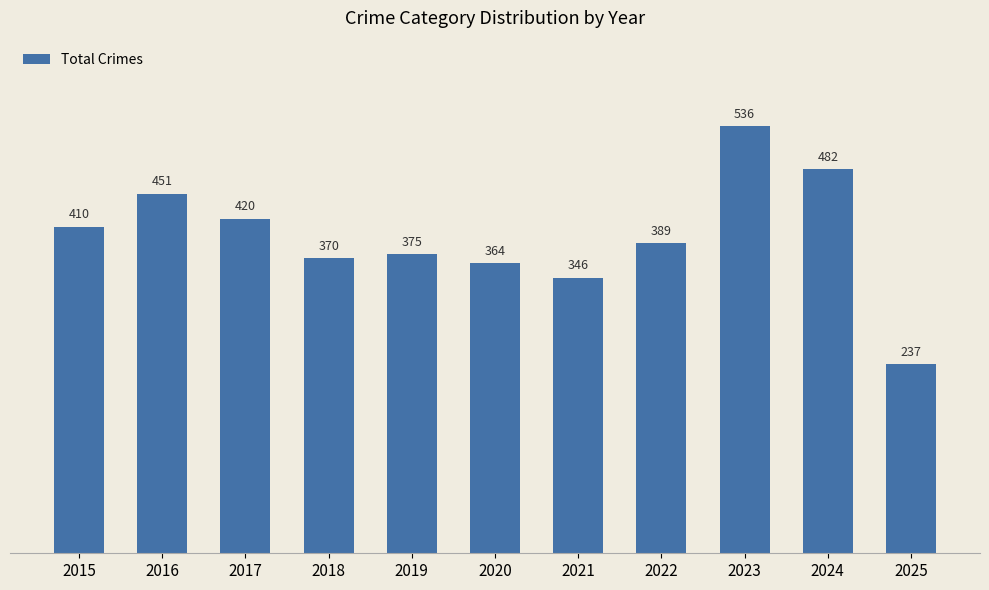

The chart shows a value of 521 at 2018. True or false?

False